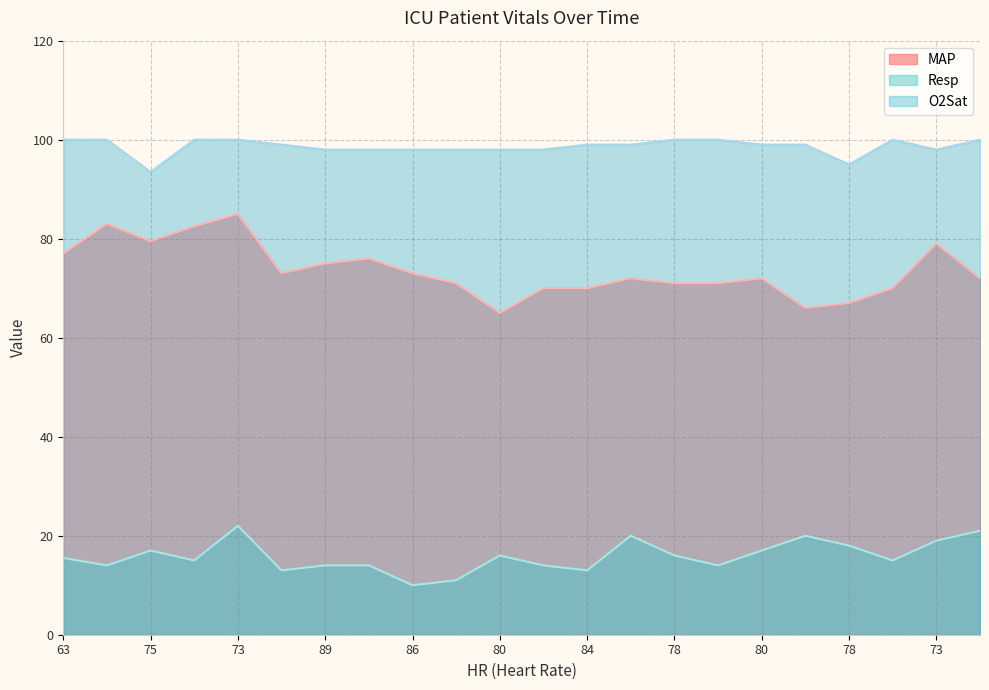

At which category is the sum across all series the highest?

73